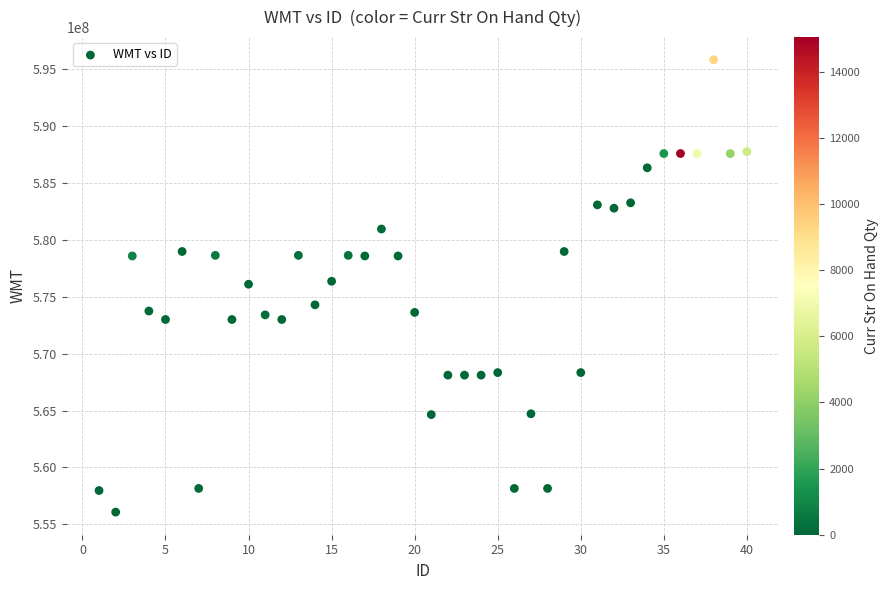

What is the range of X values (max minus min)?

39